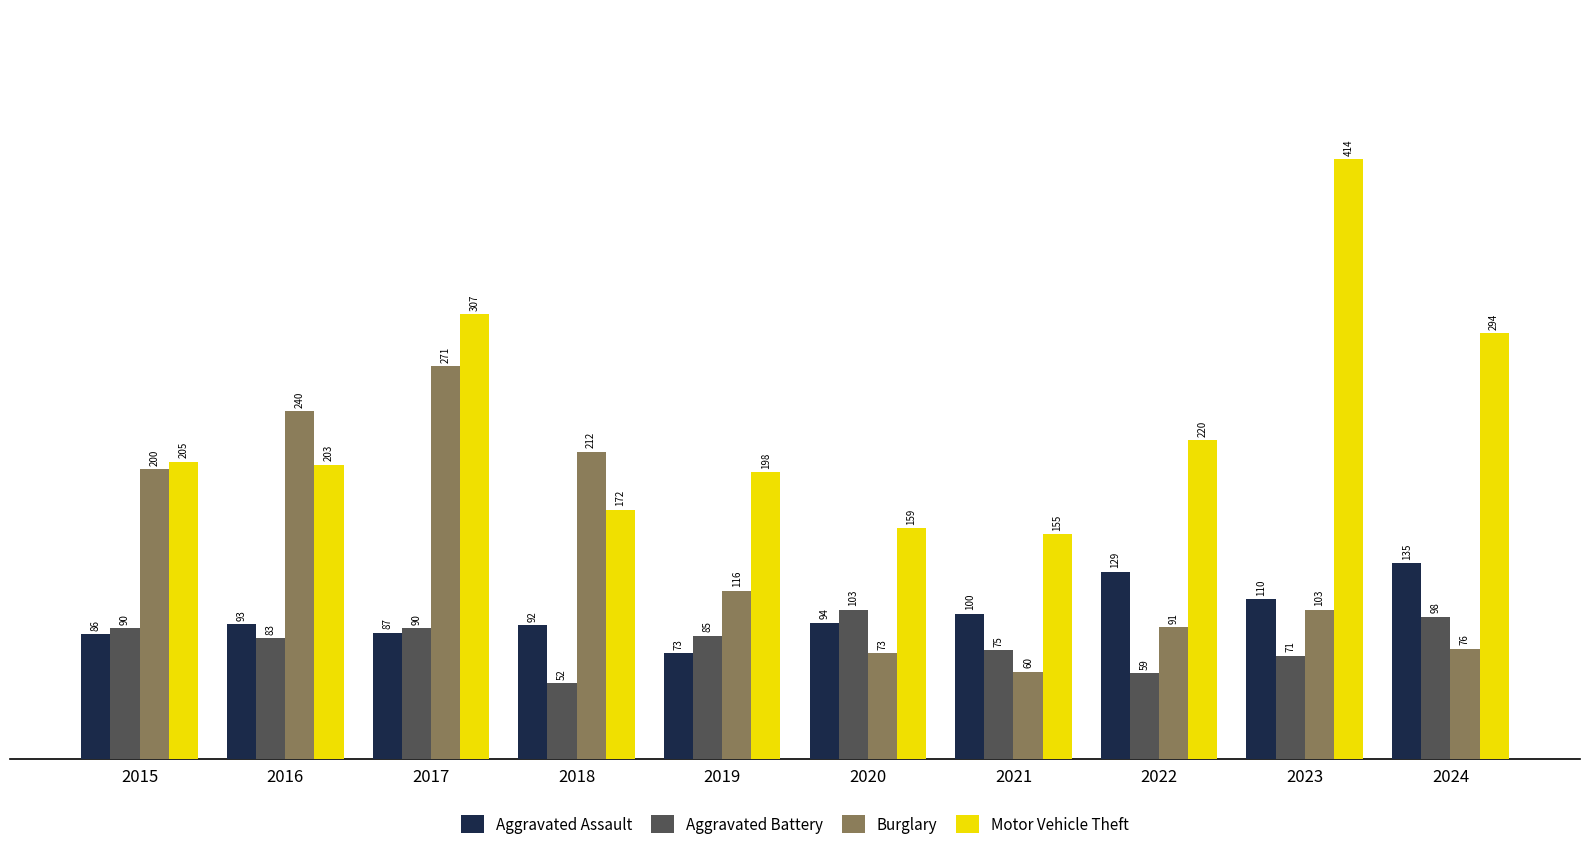

What is the total value across all series at 2024?

603